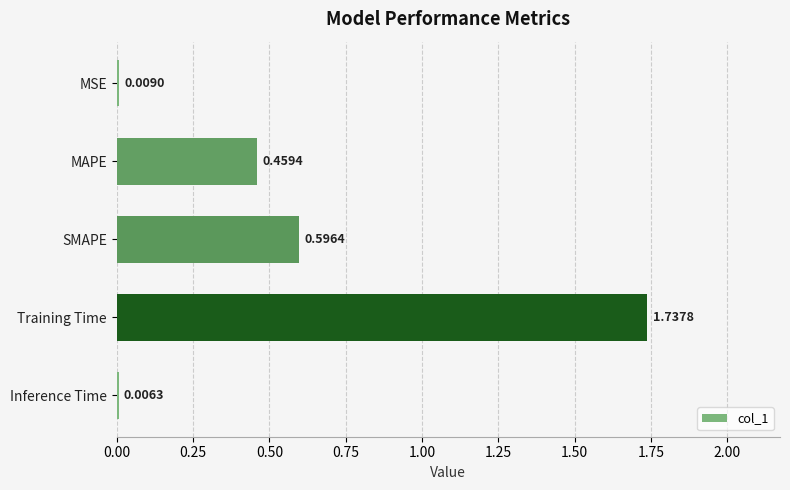

Are the bars grouped side by side (vs. stacked)?

No